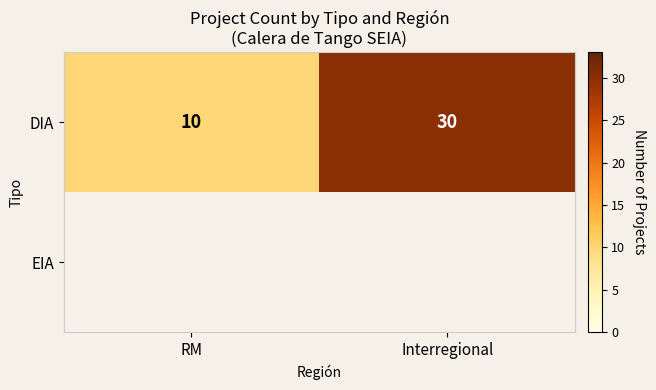

At which label does DIA reach its peak?

Interregional